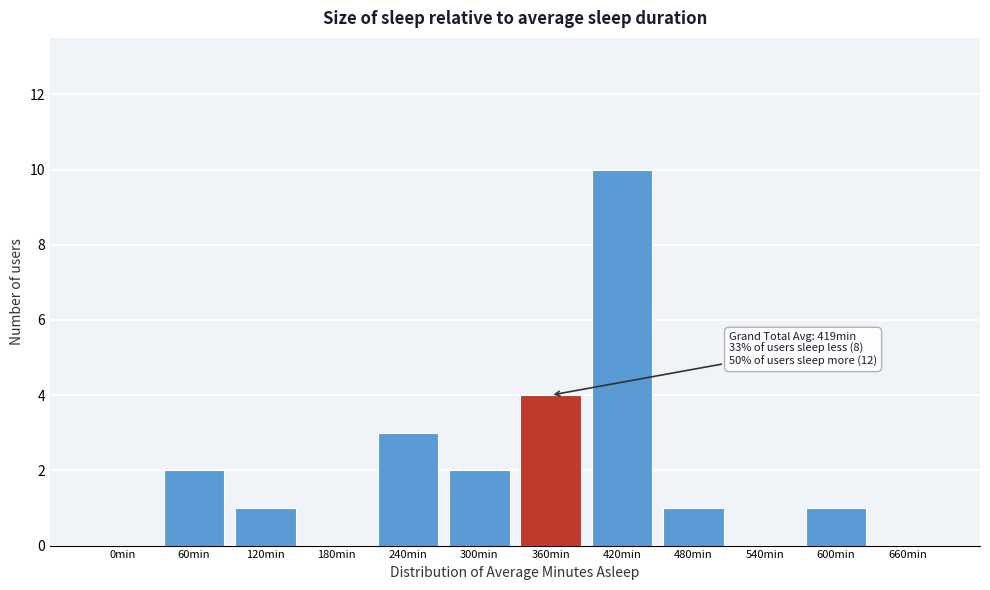

Reading right to left, list all the values displayed in this chart.

660min=0	600min=1	540min=0	480min=1	420min=10	360min=4	300min=2	240min=3	180min=0	120min=1	60min=2	0min=0